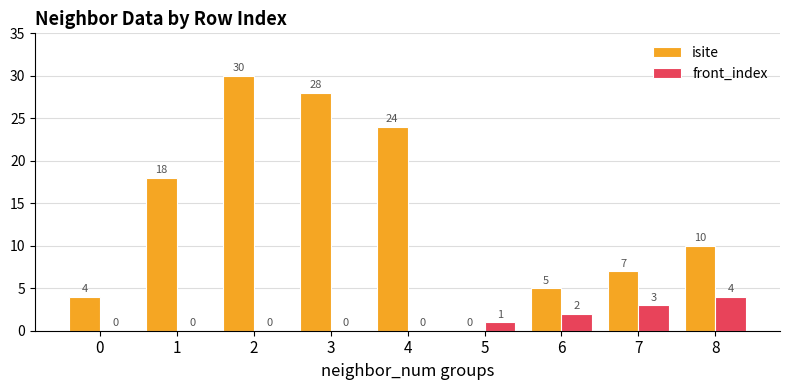

What is the difference between the isite values at 1 and 4?

6